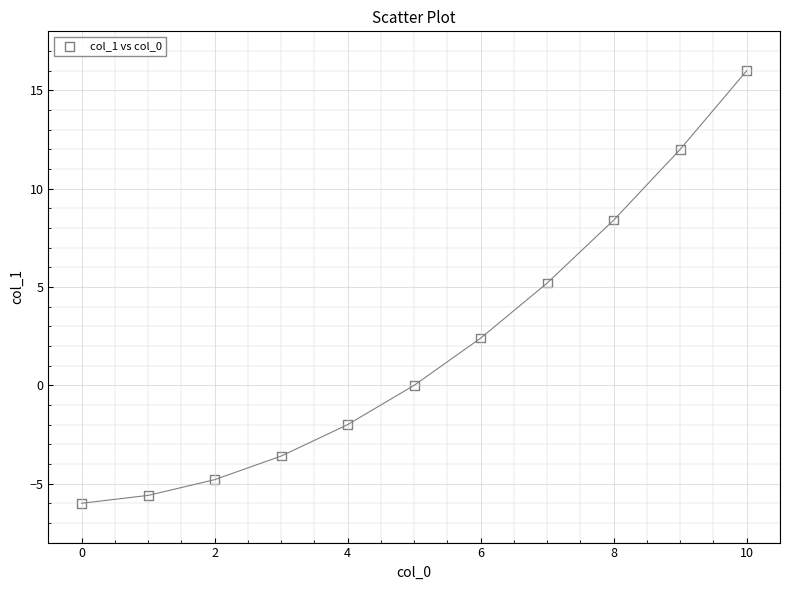

What is the range of Y values (max minus min)?

22.0